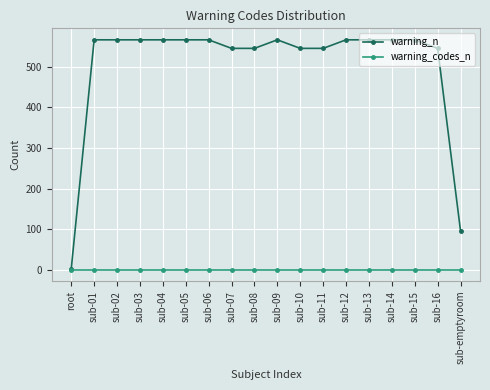

True or false: warning_codes_n has a value of 1 at sub-04.

True